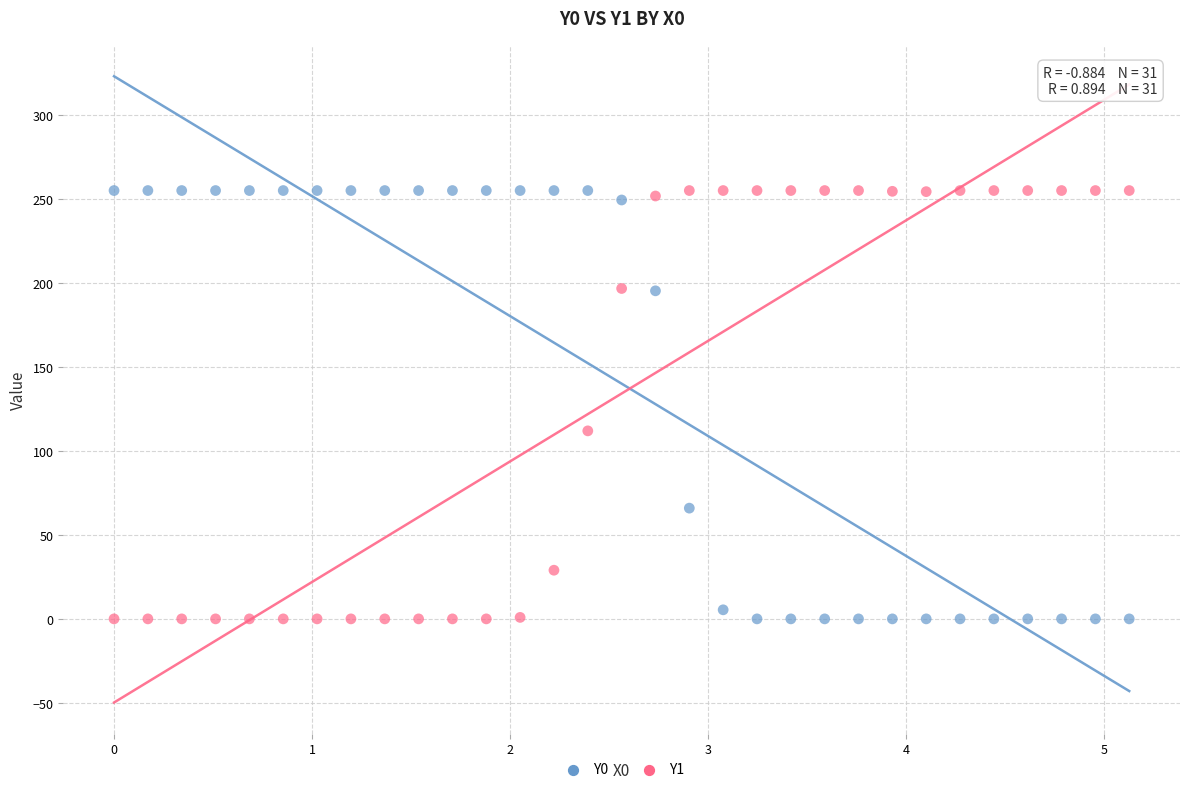

What is the X range (max minus min) for the scatter plot?

5.1